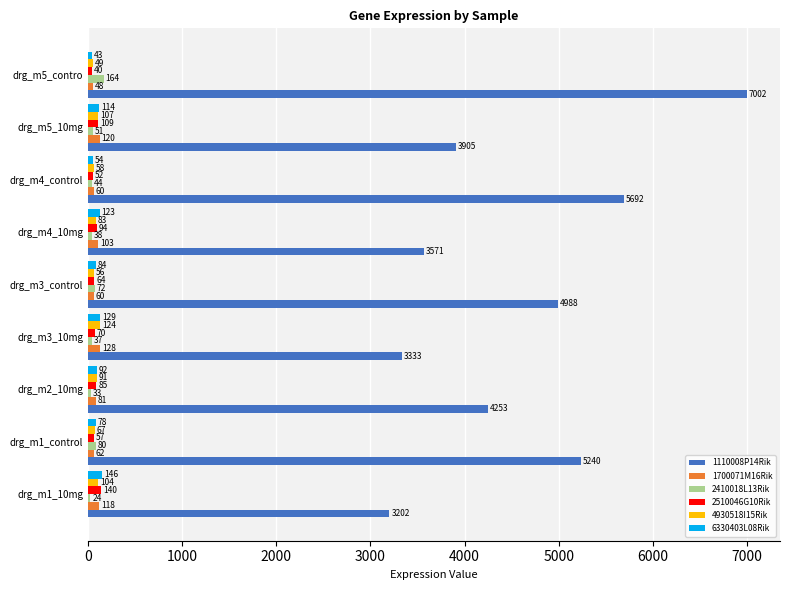

How many categories are shown in the chart?

9